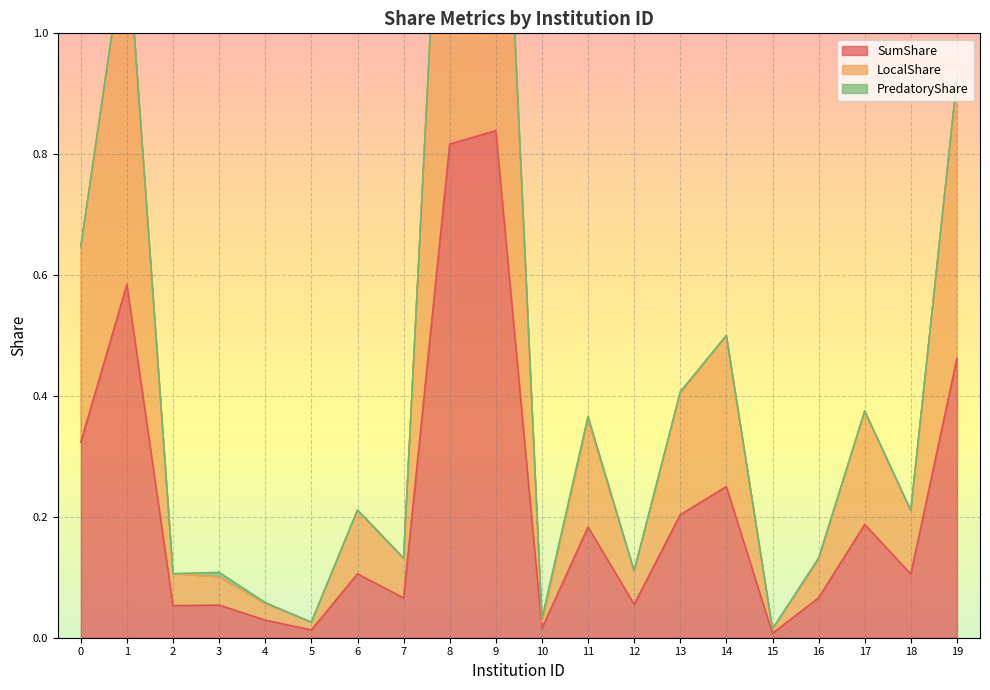

True or false: LocalShare and SumShare cross at least once.

False